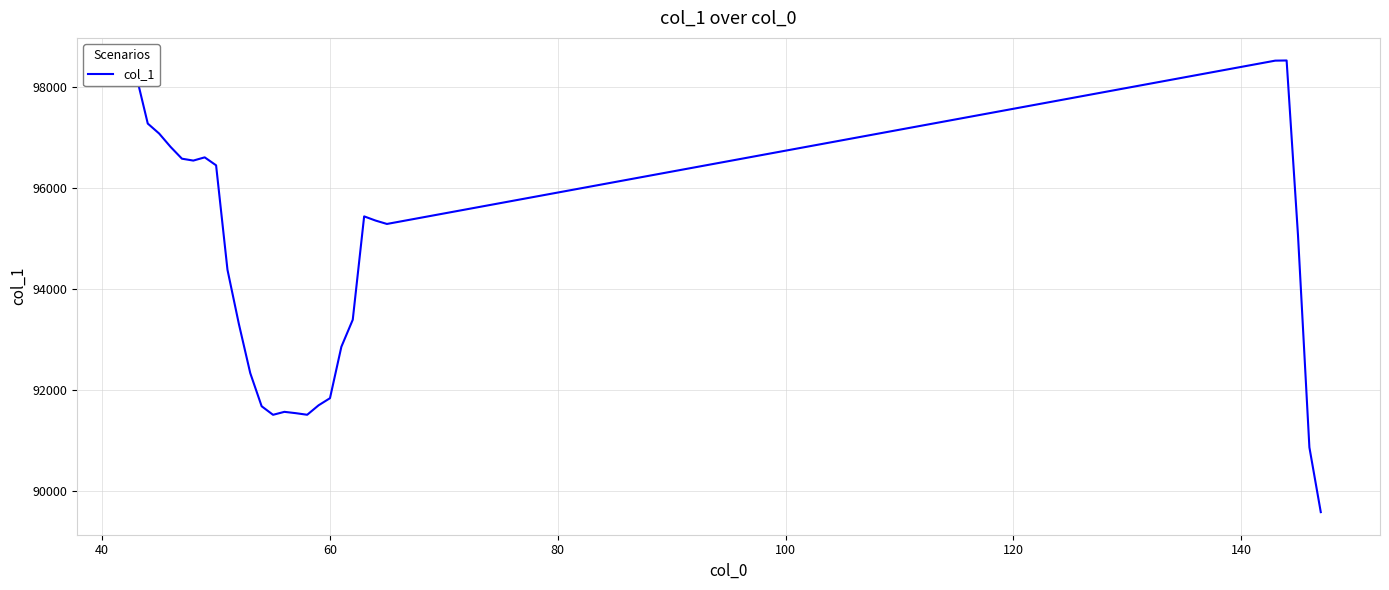

What is the greatest value displayed?

98535.0